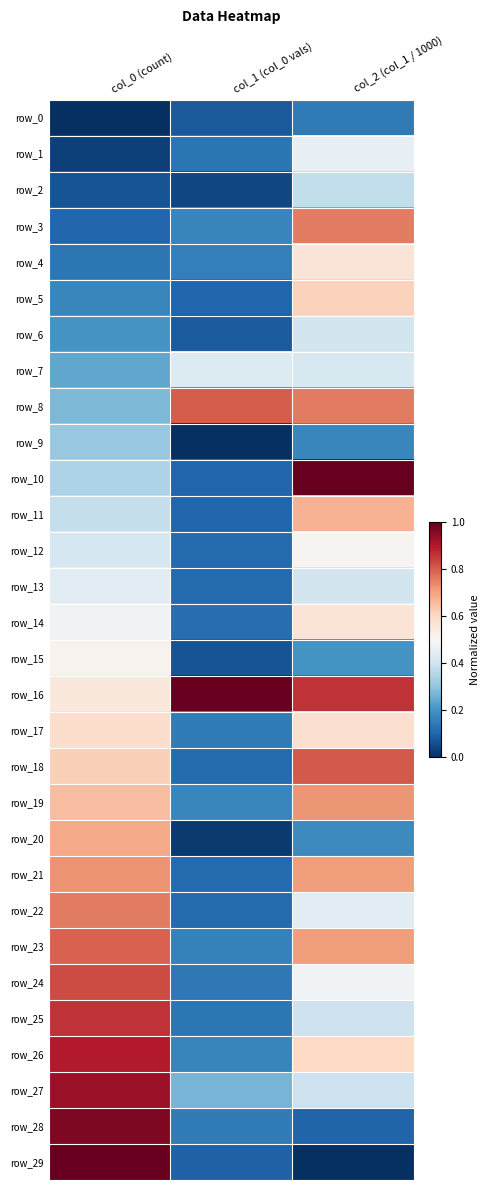

The row_7 series shows 0.2 at col_0 (count). True or false?

True